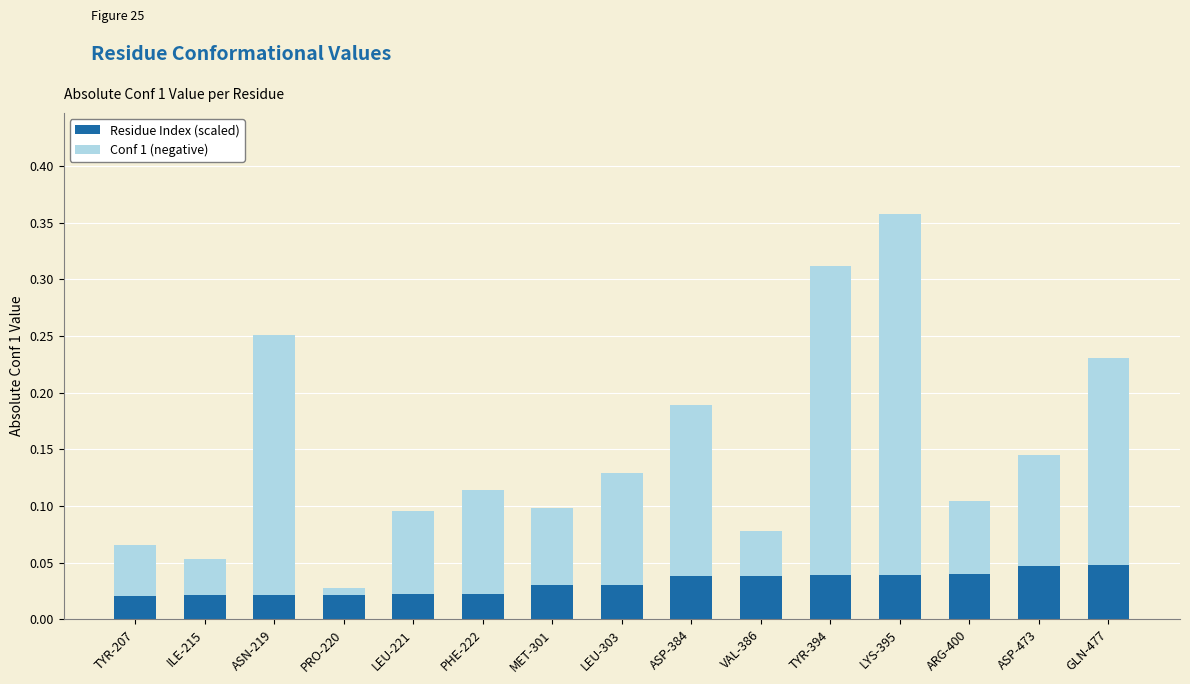

The value of Residue Index (scaled) at ASP-384 is 0.1. True or false?

False